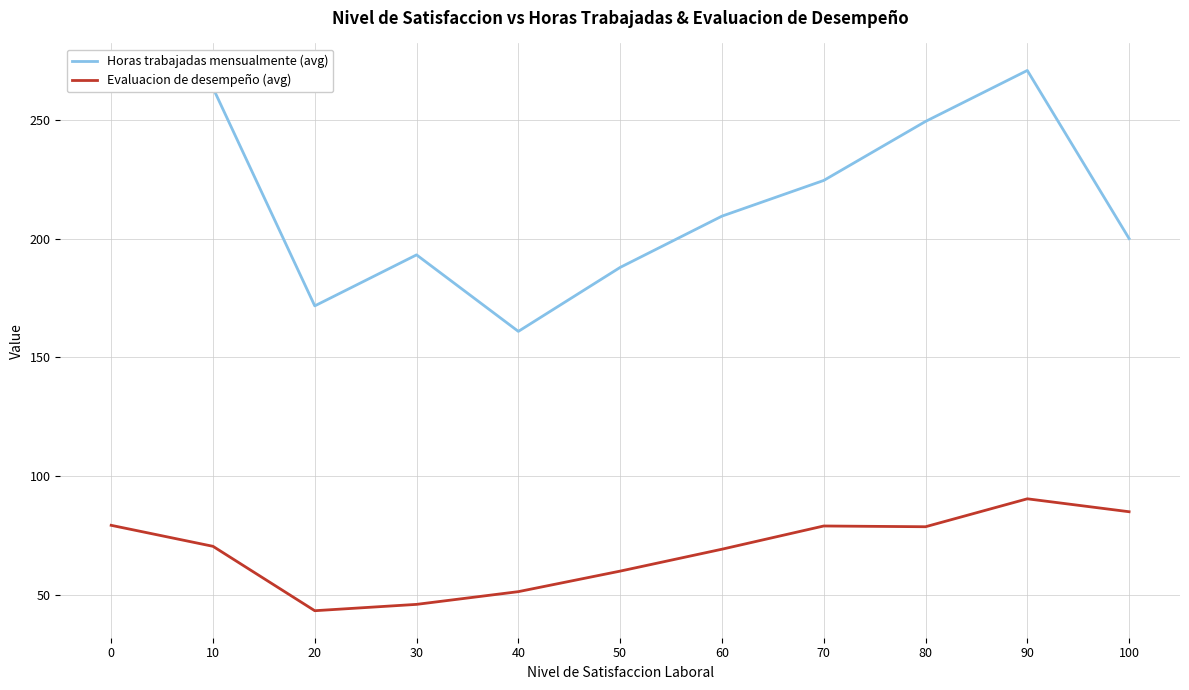

Rank the categories by Horas trabajadas mensualmente (avg) value from highest to lowest.

90, 0, 10, 80, 70, 60, 100, 30, 50, 20, 40